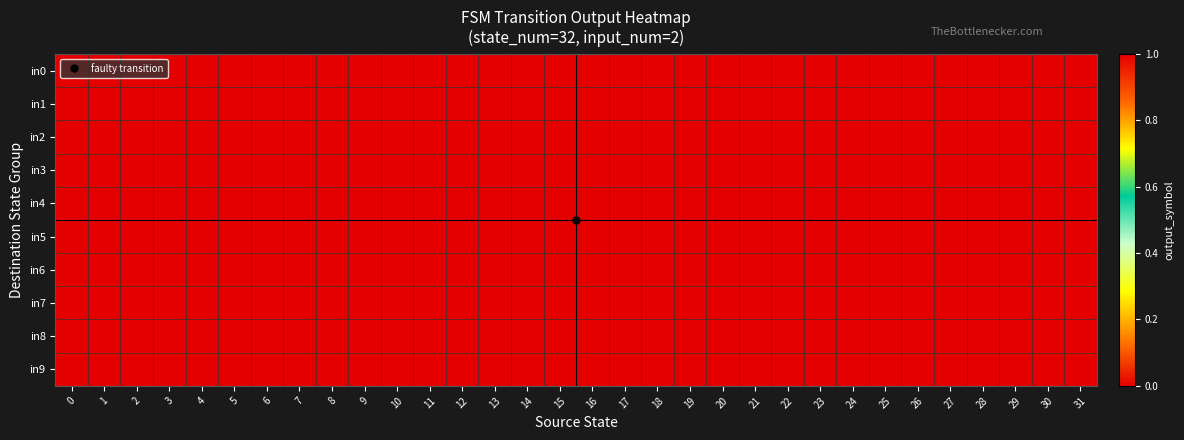

Count the number of categories in the chart.

32